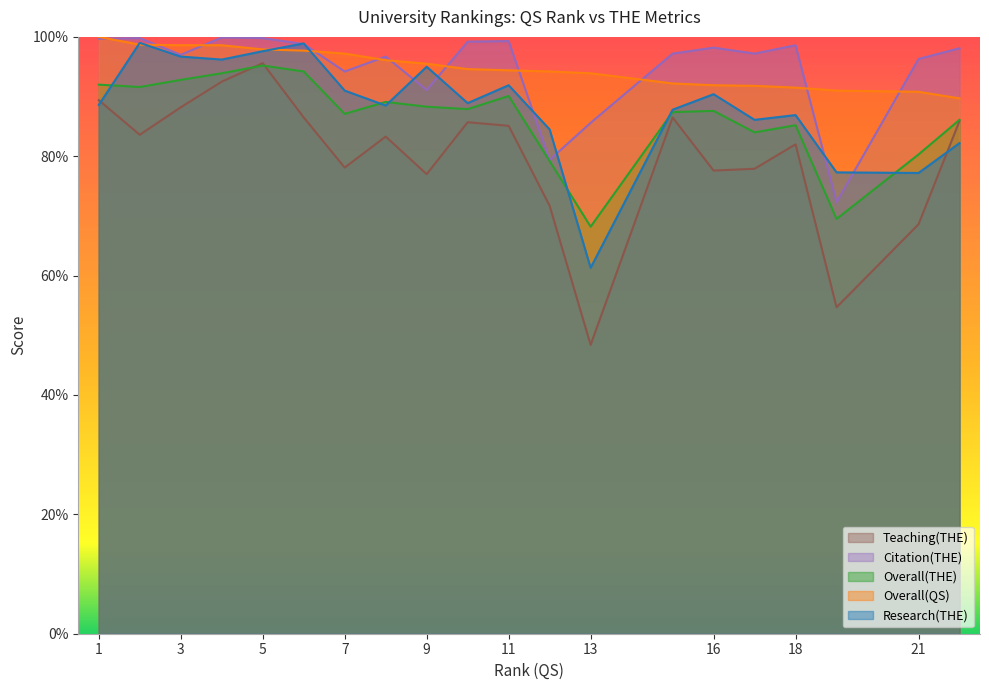

True or false: Overall(THE) and Overall(QS) cross at least once.

False